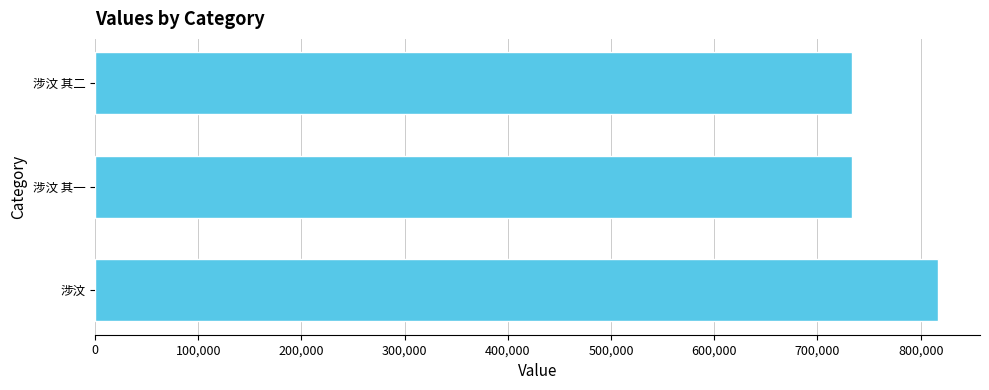

The value at 涉汶 is 816643. True or false?

True